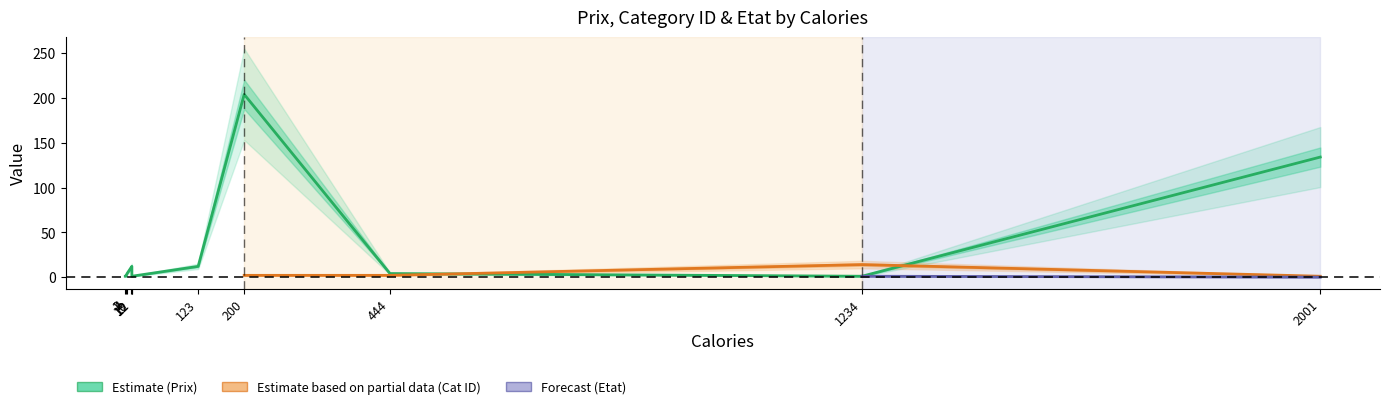

Reading right to left, what are all the values shown in this chart?

Prix: 134	1	4	204	12	1	12	10	4	1	1
Category ID: 1	14	2	2	2	32	14	23	2	14	25
Etat: 0	1	1	1	1	1	1	1	1	1	1